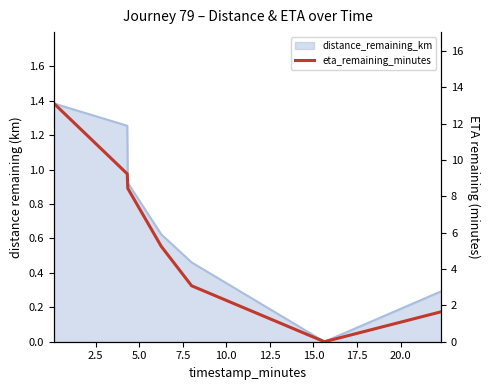

What is the value of the 5th point from the left?

3.1